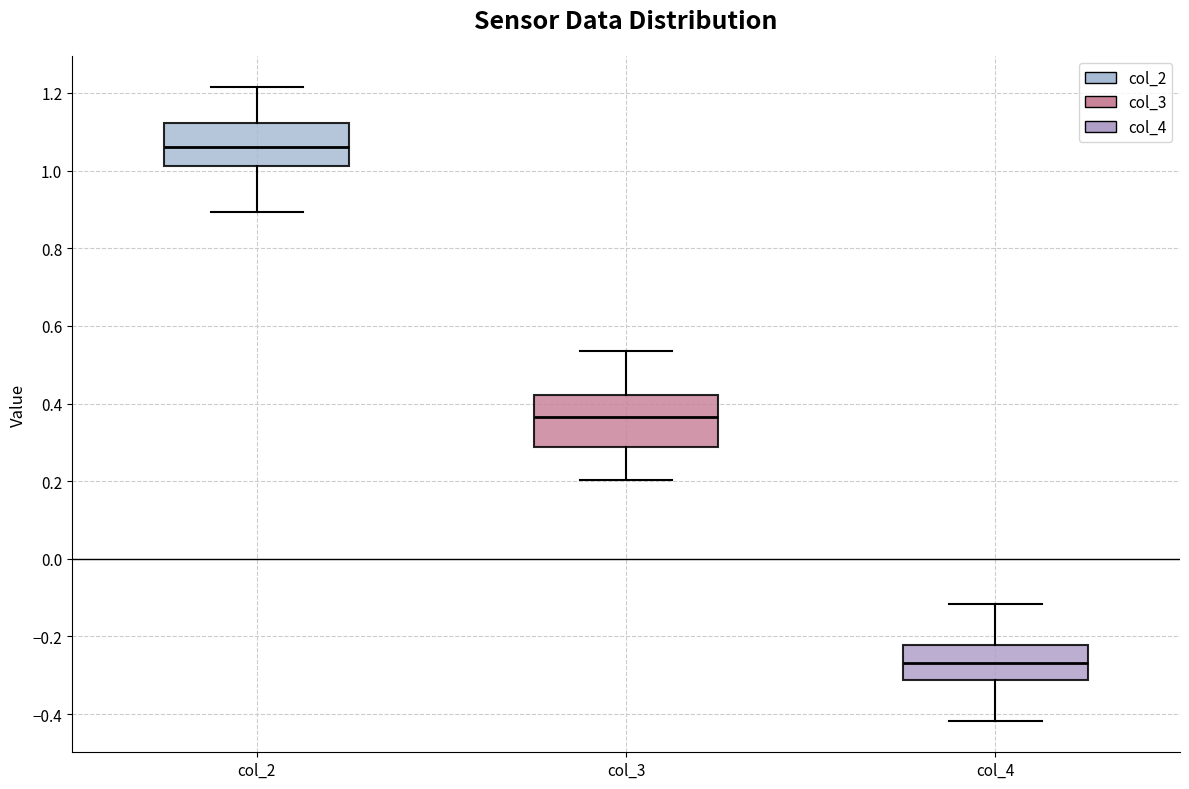

Which box's median line is the lowest?

col_4